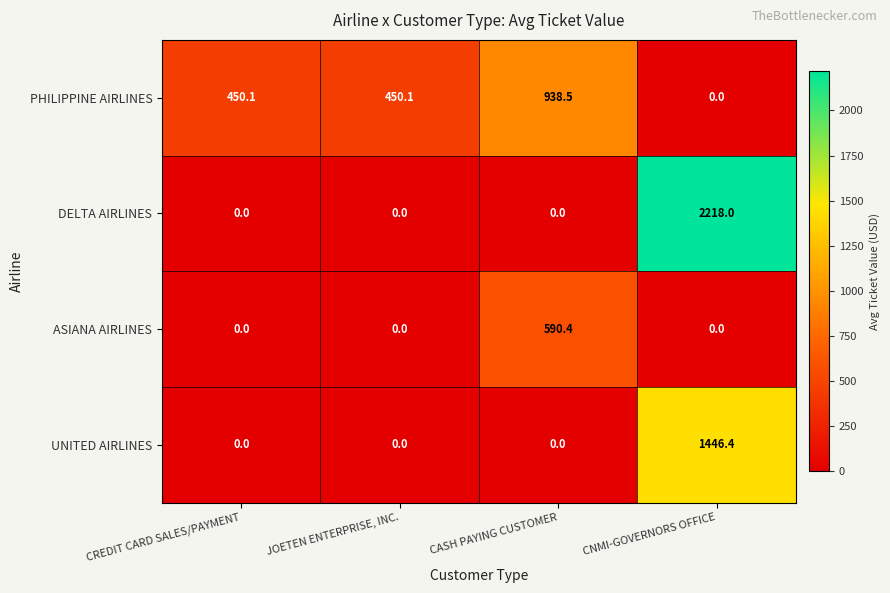

Reading left to right, what are all the values shown in this chart?

PHILIPPINE AIRLINES: CREDIT CARD SALES/PAYMENT=450.1	JOETEN ENTERPRISE, INC.=450.1	CASH PAYING CUSTOMER=938.5	CNMI-GOVERNORS OFFICE=0.0
DELTA AIRLINES: CREDIT CARD SALES/PAYMENT=0.0	JOETEN ENTERPRISE, INC.=0.0	CASH PAYING CUSTOMER=0.0	CNMI-GOVERNORS OFFICE=2218.0
ASIANA AIRLINES: CREDIT CARD SALES/PAYMENT=0.0	JOETEN ENTERPRISE, INC.=0.0	CASH PAYING CUSTOMER=590.4	CNMI-GOVERNORS OFFICE=0.0
UNITED AIRLINES: CREDIT CARD SALES/PAYMENT=0.0	JOETEN ENTERPRISE, INC.=0.0	CASH PAYING CUSTOMER=0.0	CNMI-GOVERNORS OFFICE=1446.4